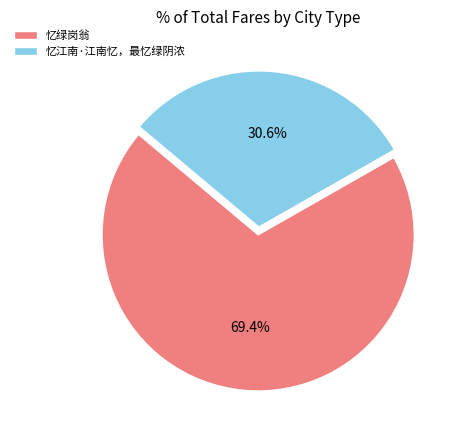

True or false: 忆江南·江南忆，最忆绿阴浓 accounts for 39% of the total.

False